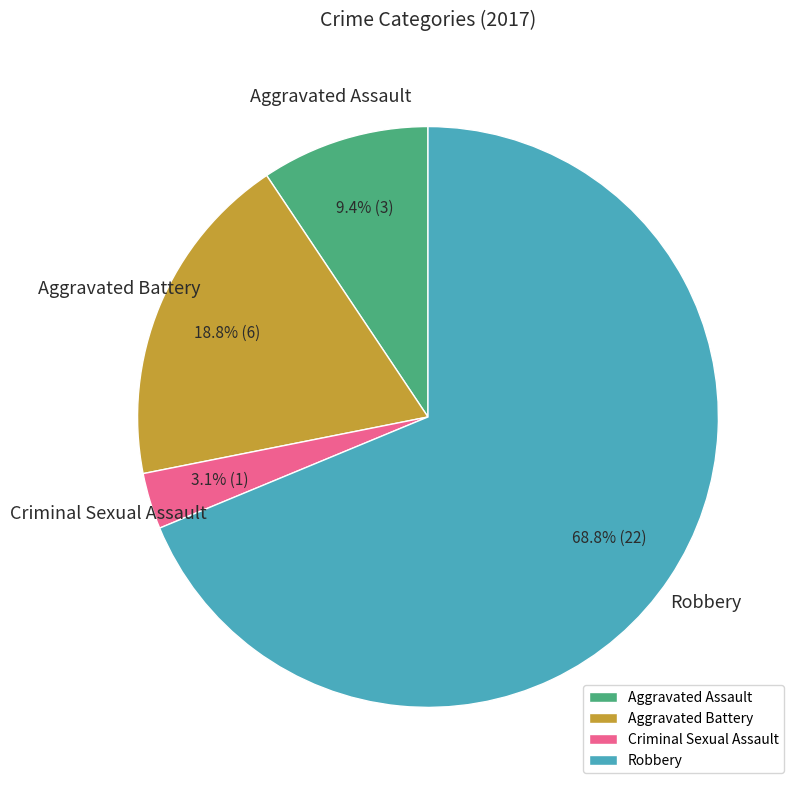

Combined, what portion of the pie is Aggravated Assault and Criminal Sexual Assault?

12.5%